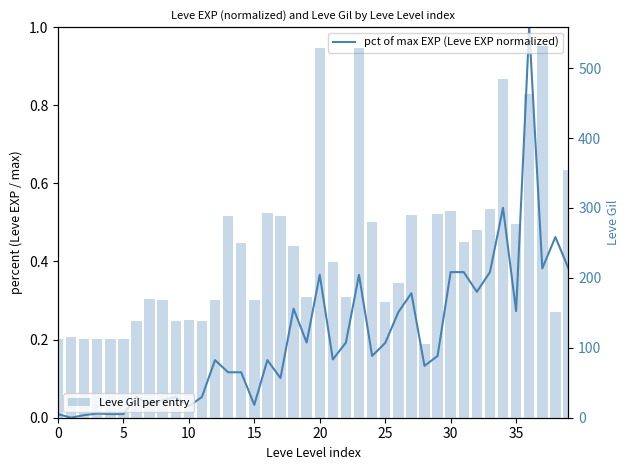

What is the difference between the maximum and minimum values in the Leve Gil per entry series?

427